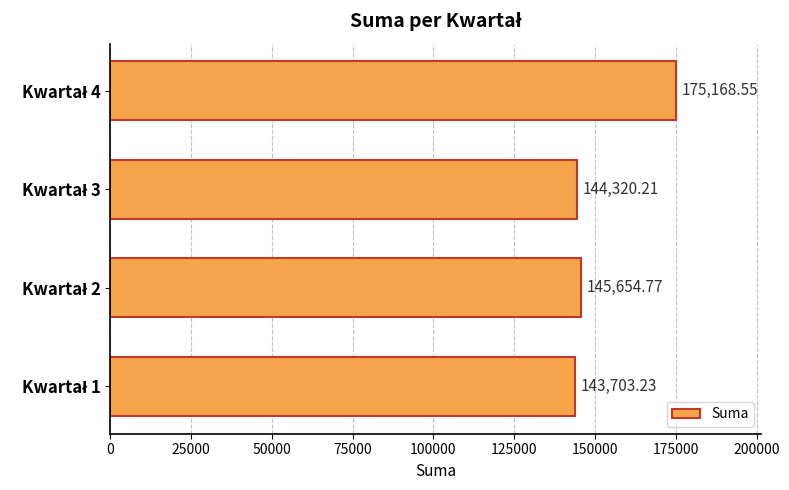

What is the difference between the second highest and second lowest values?

1334.6